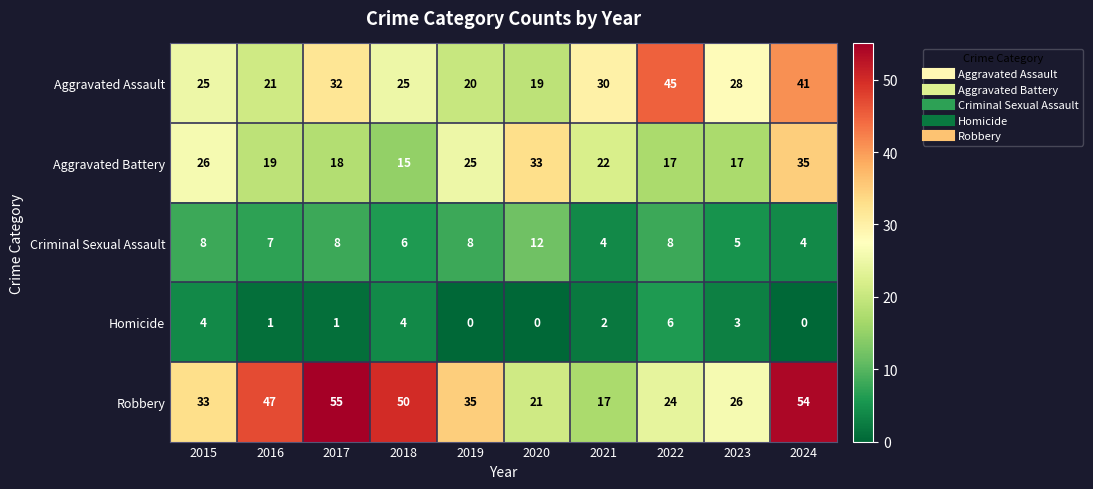

At which label is Aggravated Battery closest to 25?

2019